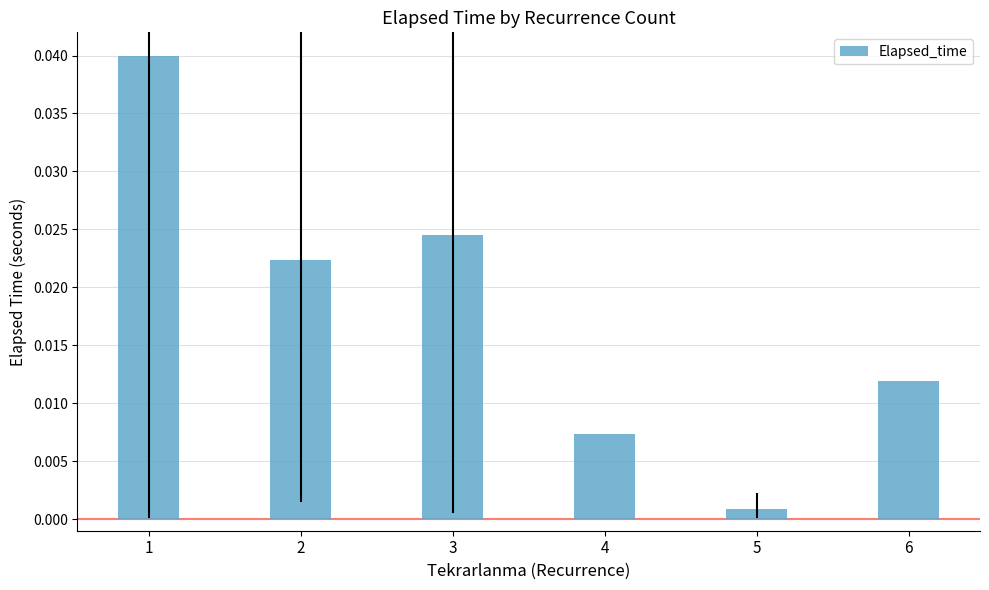

List the labels in order of value, smallest first.

5, 4, 6, 2, 3, 1